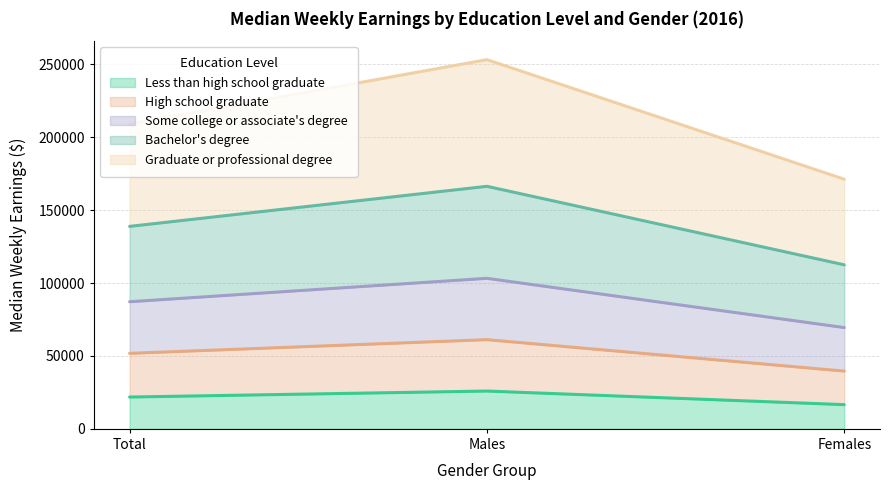

At which category is the sum across all series the highest?

Males